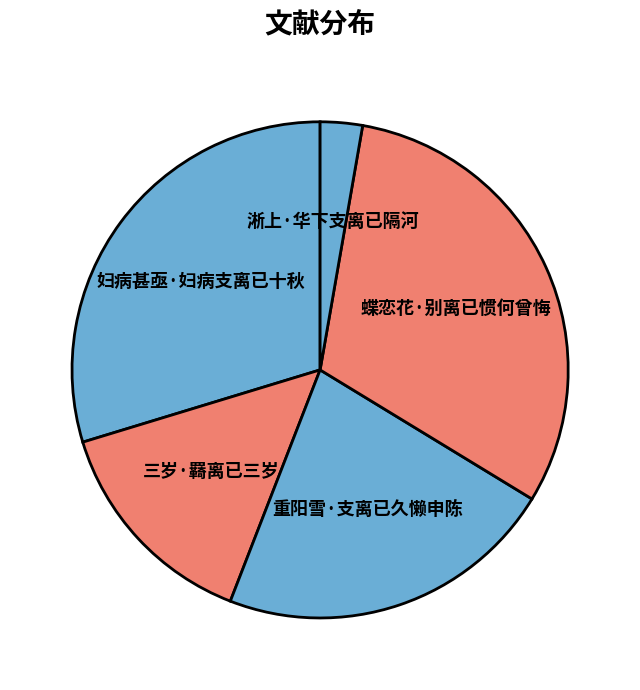

Which slice is the smallest?

淅上·华下支离已隔河